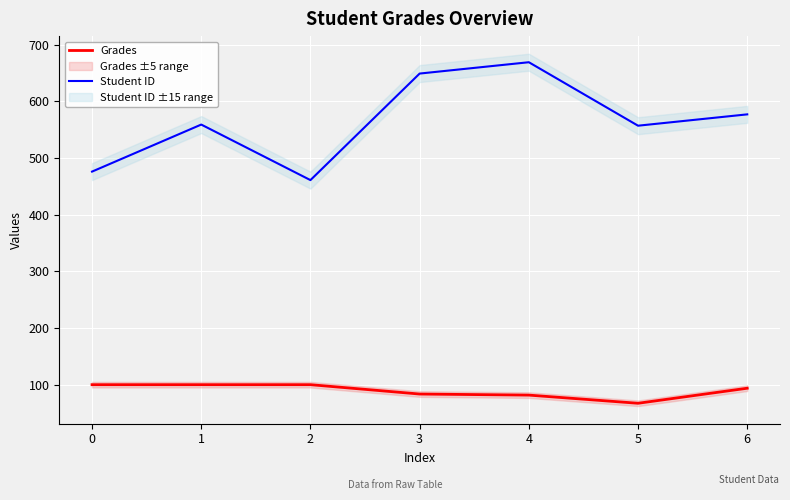

Which series has the largest total across all categories?

Student ID